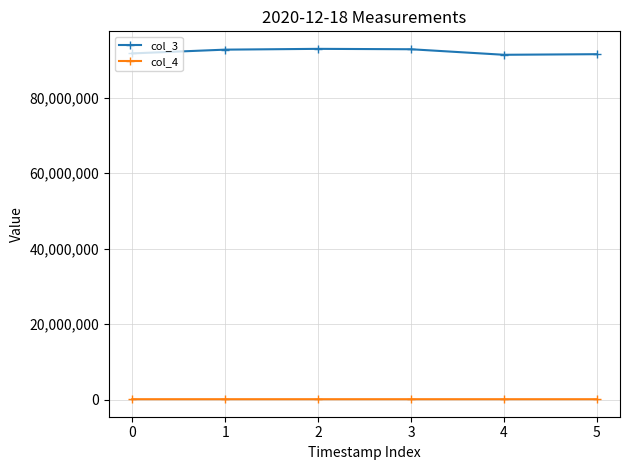

Which series has the widest spread of values?

col_3